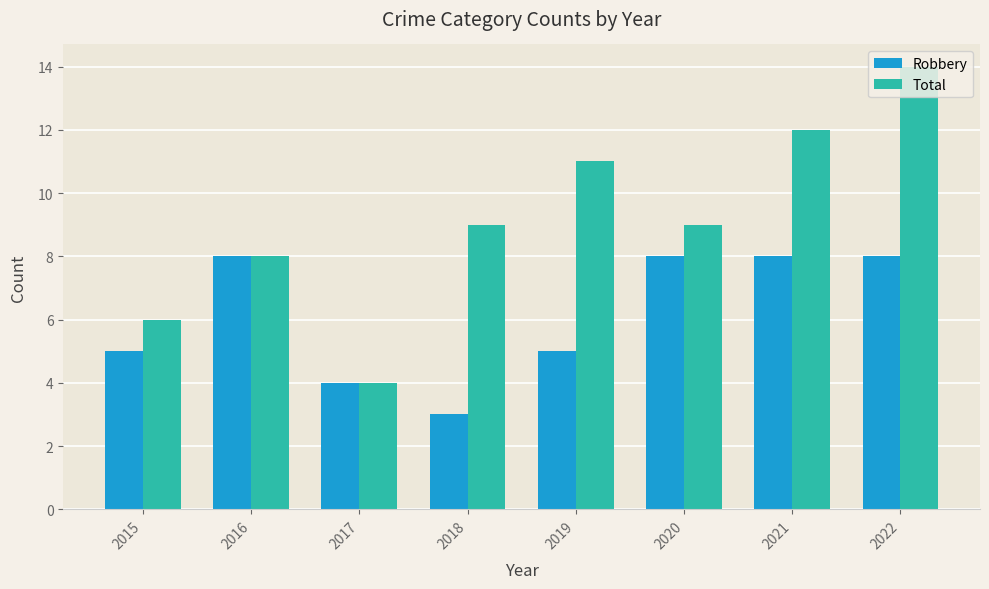

How many groups of bars are there?

8